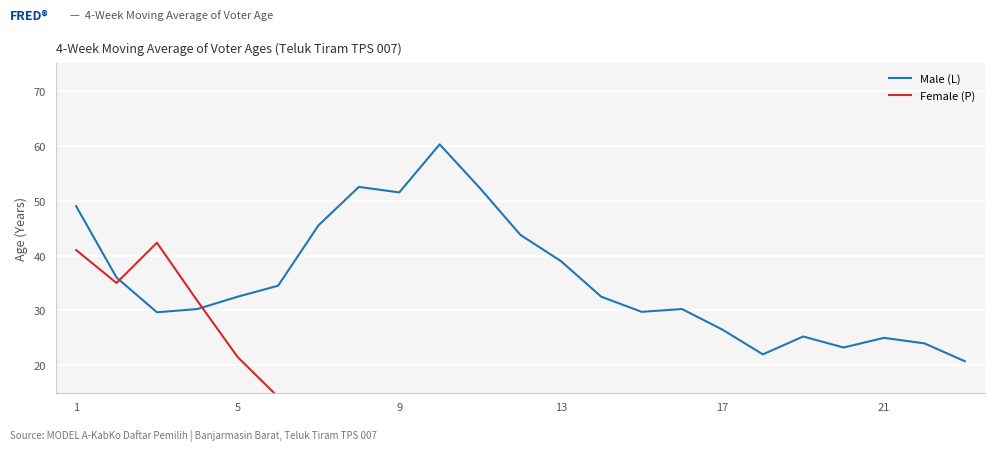

Where is Male (L) nearest to the value 40?

13